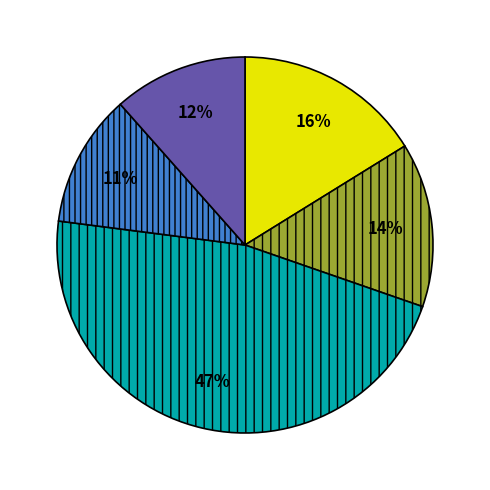

Is there any slice that represents more than half of the pie?

No